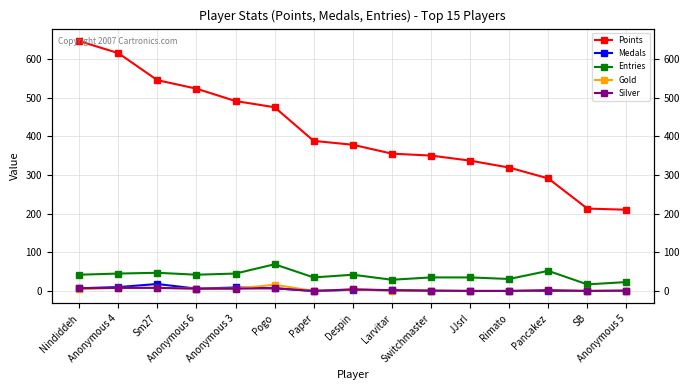

Reading left to right, what are all the values shown in this chart?

Points: 646	615	545	523	491	475	388	378	355	350	337	319	291	213	210
Medals: 7	10	18	6	9	7	0	3	2	0	0	0	0	0	0
Entries: 42	45	47	42	45	69	35	42	29	35	35	31	52	17	23
Gold: 5	8	8	6	6	16	0	4	1	1	0	0	2	0	1
Silver: 7	8	8	6	6	7	0	4	2	1	0	0	2	0	1